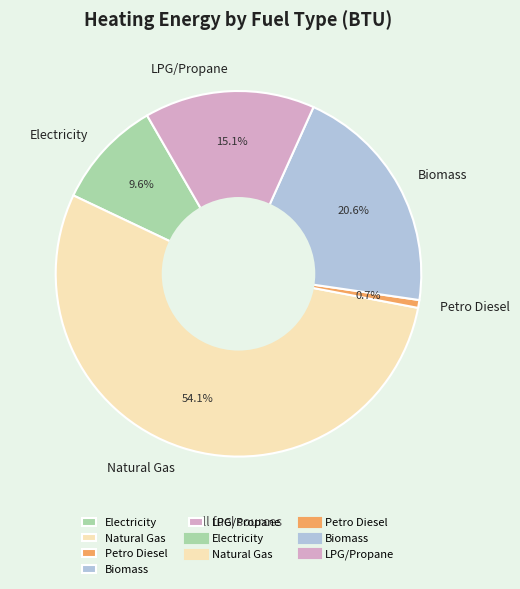

Which category has the biggest portion of the pie?

Natural Gas